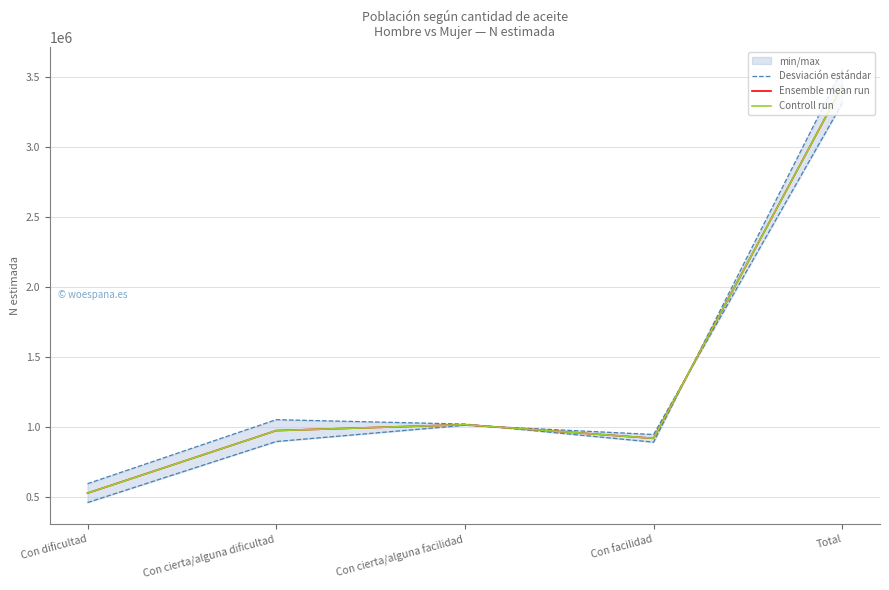

What is the difference between the maximum and minimum values in the Controll run series?

2906340.0